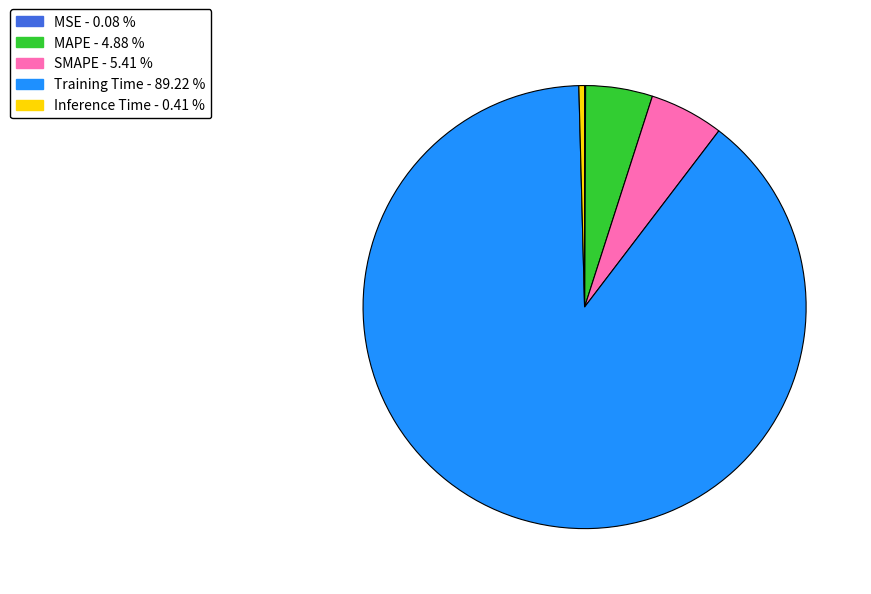

Is there any slice that represents more than half of the pie?

Yes